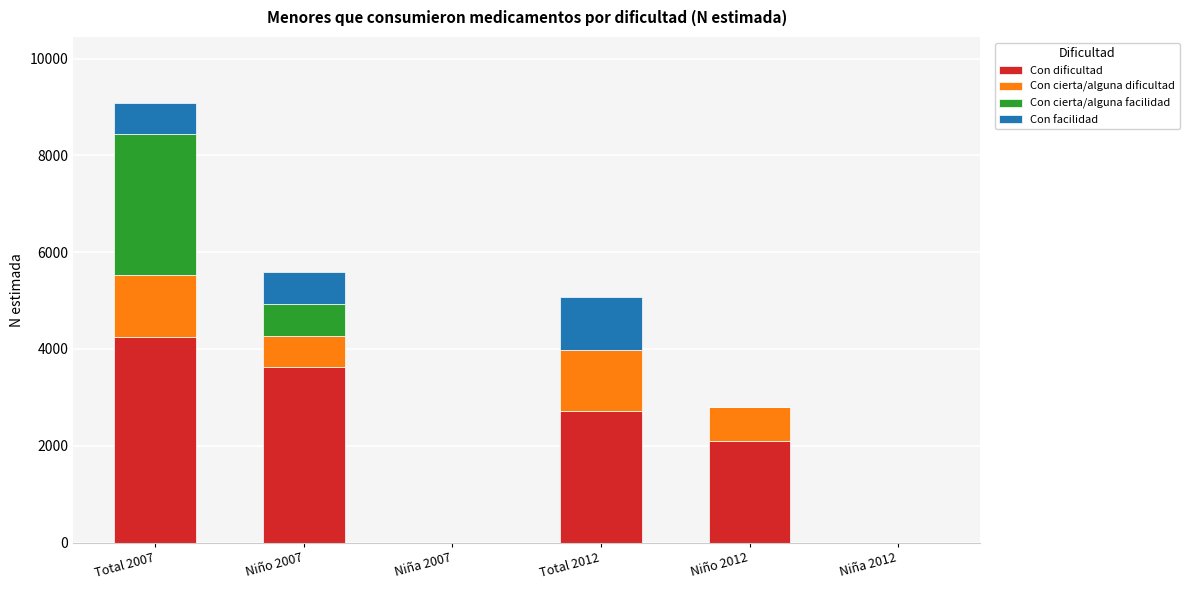

At which category is the sum across all series the highest?

Total 2007